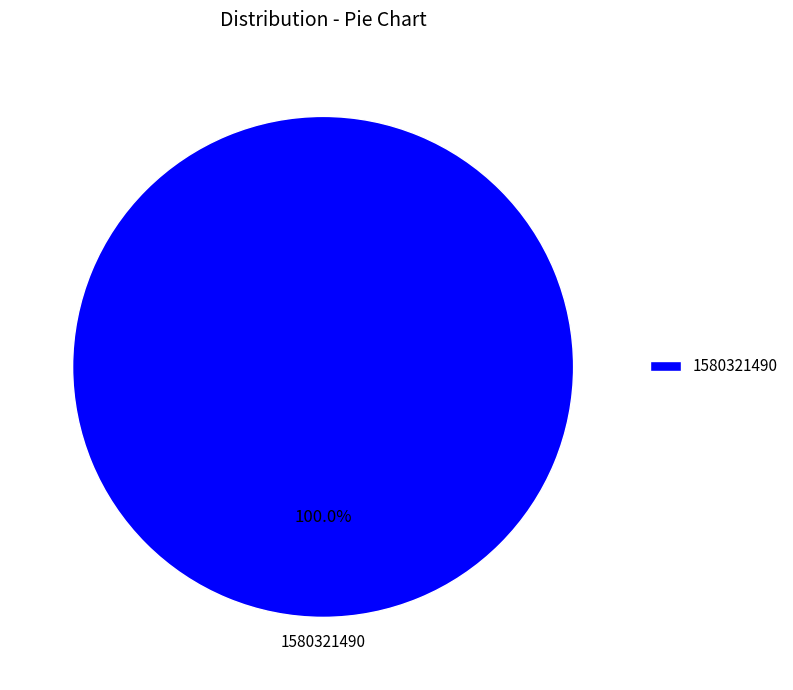

Rank the categories by value from lowest to highest.

1580321490